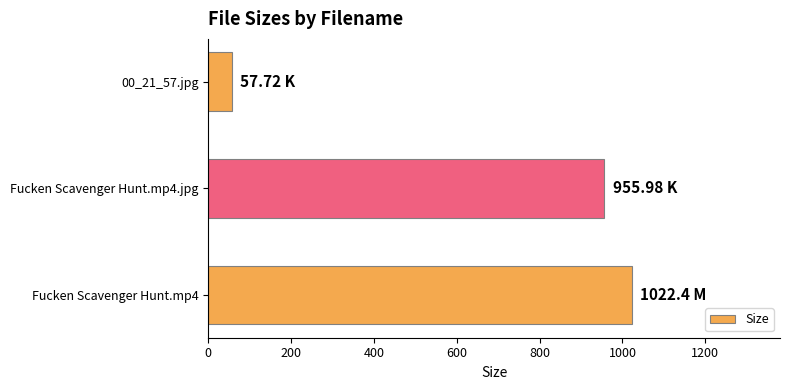

List the labels in order of value, largest first.

Fucken Scavenger Hunt.mp4, Fucken Scavenger Hunt.mp4.jpg, 00_21_57.jpg